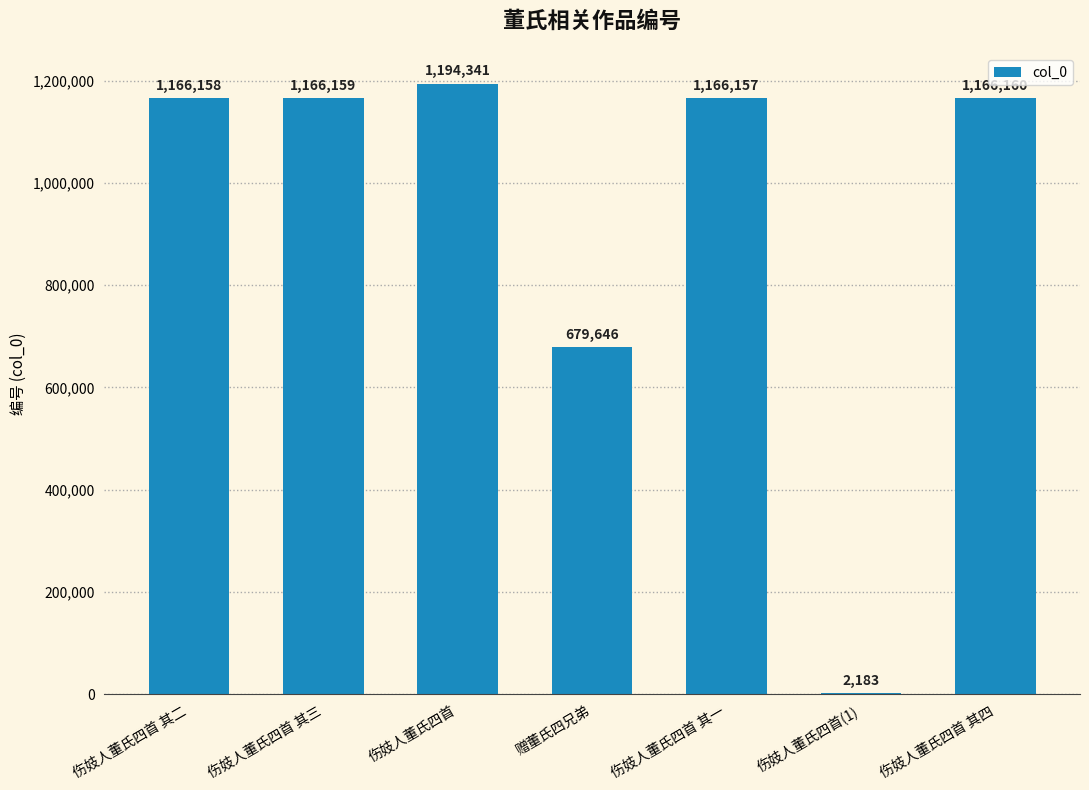

What is the sum of the values at 伤妓人董氏四首 其四 and 伤妓人董氏四首?

2360501